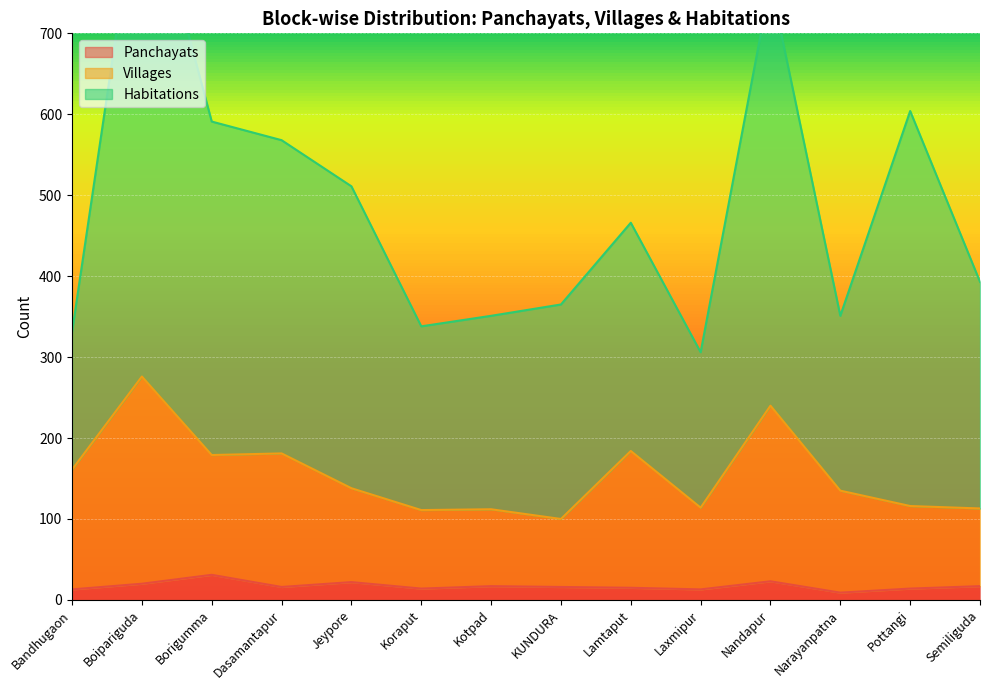

What is the sum of the Villages values at Bandhugaon and Borigumma?

340